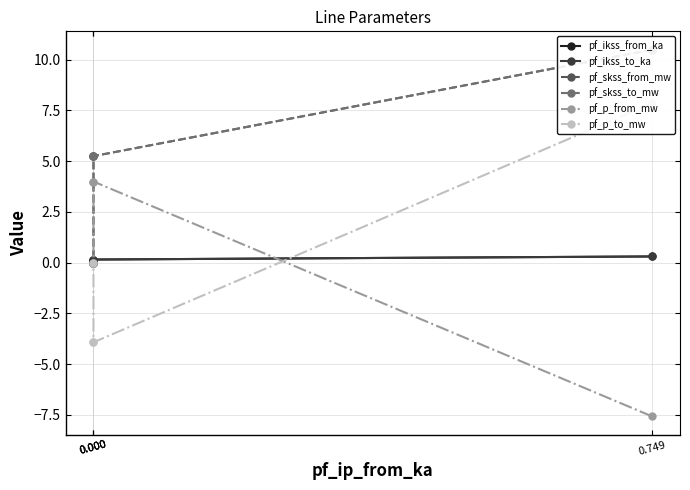

How many series are shown in this chart?

6